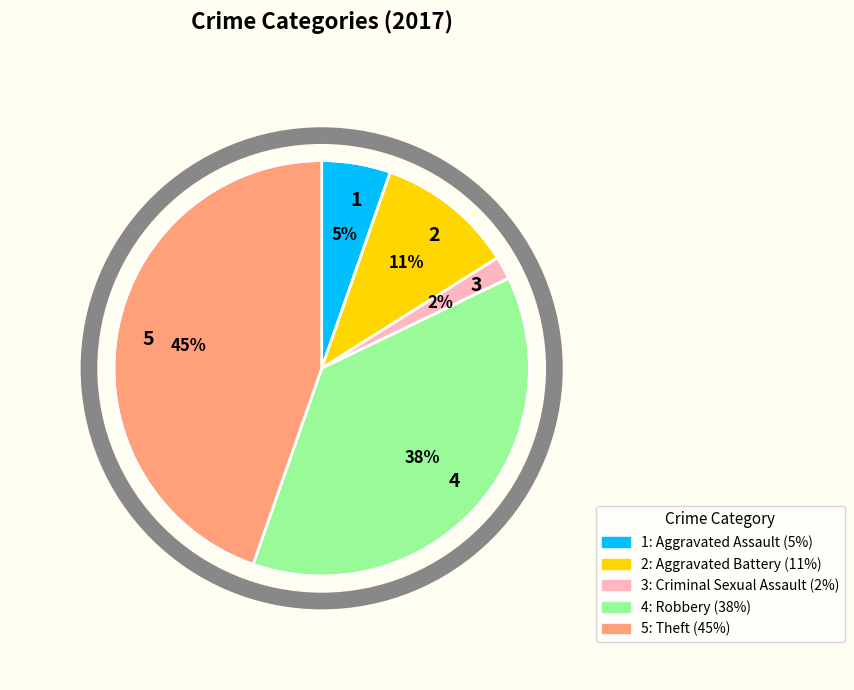

To the nearest percent, what portion does 3 represent?

2%